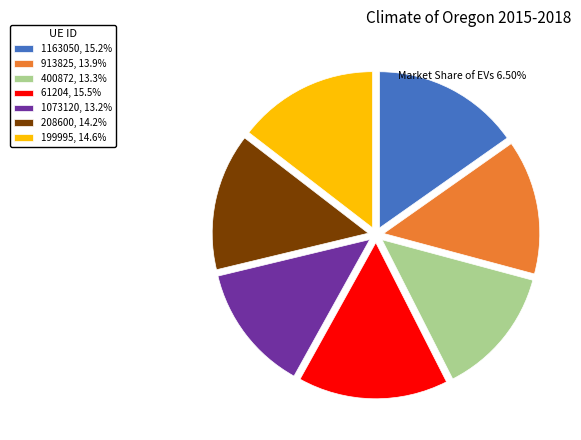

Between 913825 and 400872, which is larger?

913825